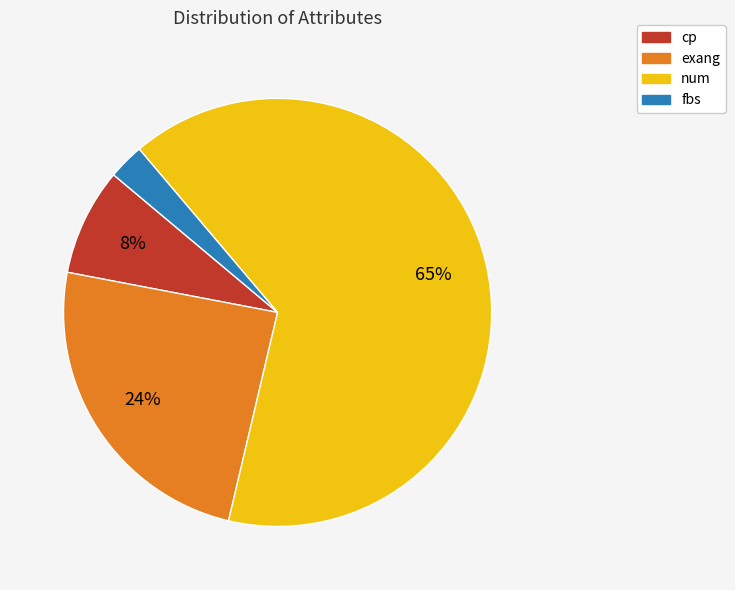

Does num represent more than half of the total?

Yes